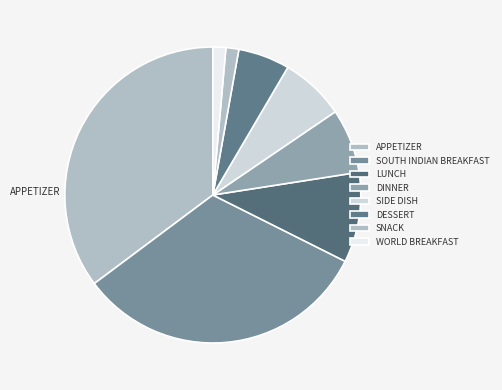

How many slices are in this pie chart?

8